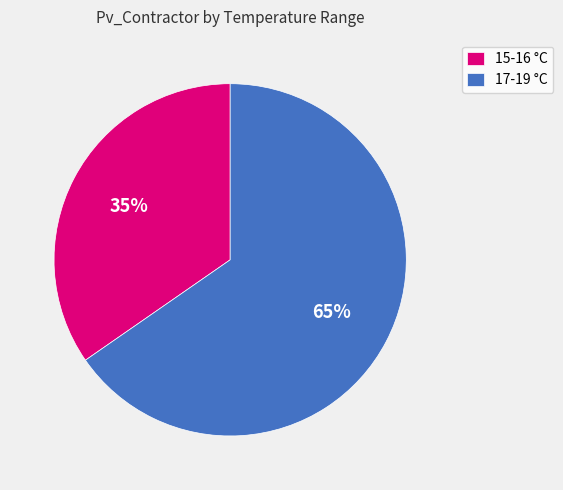

Is there any slice that represents more than half of the pie?

Yes